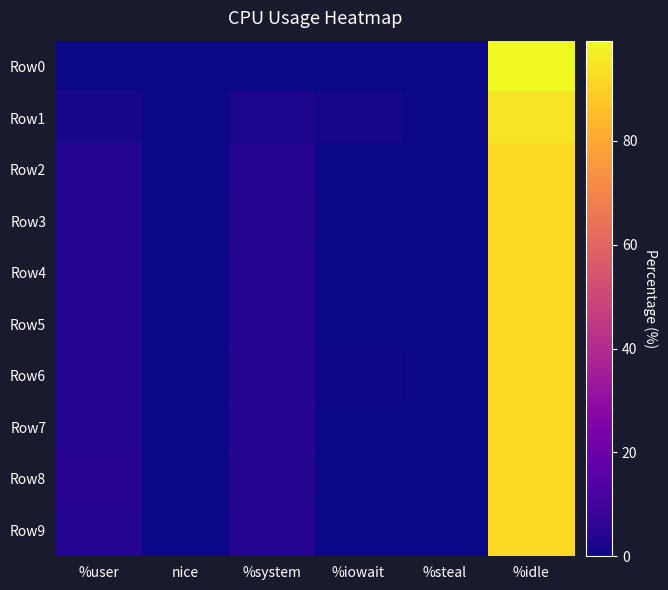

Between %user and %system, which is larger?

%user